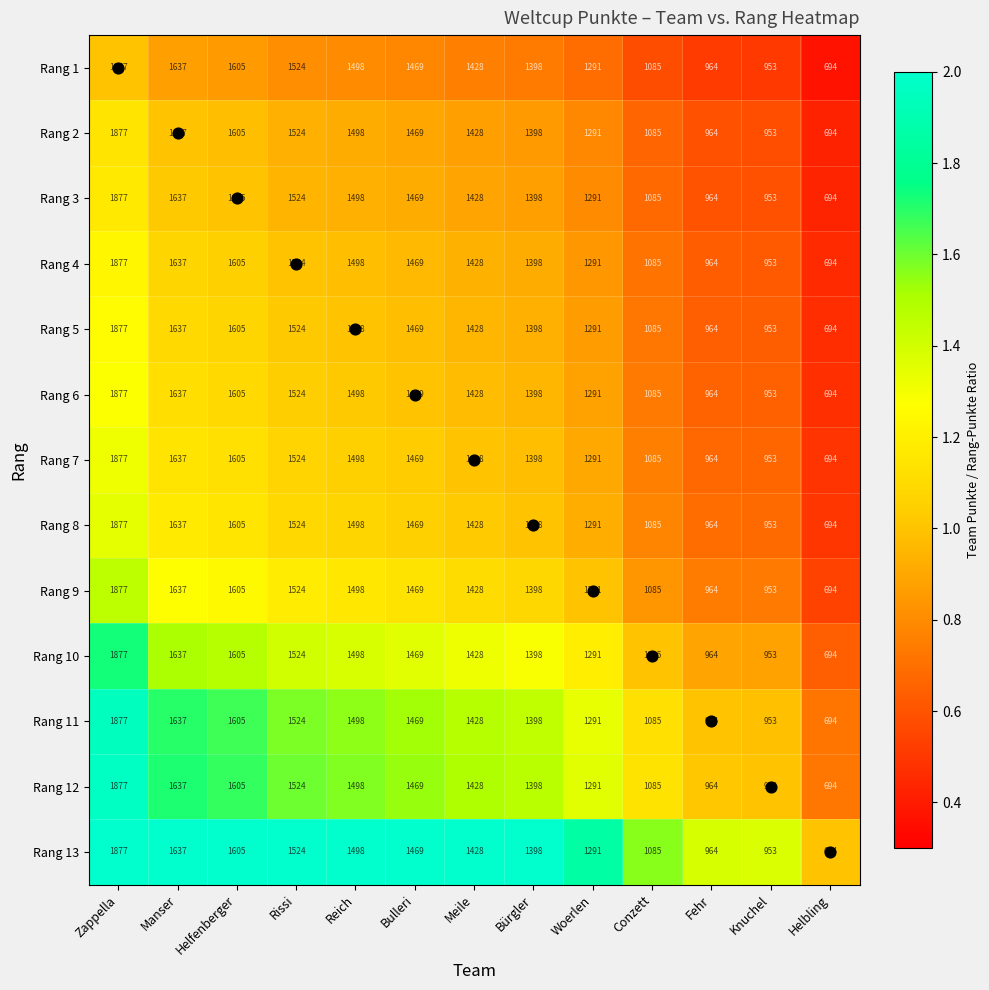

Which label corresponds to the smallest value in the chart?

Helbling